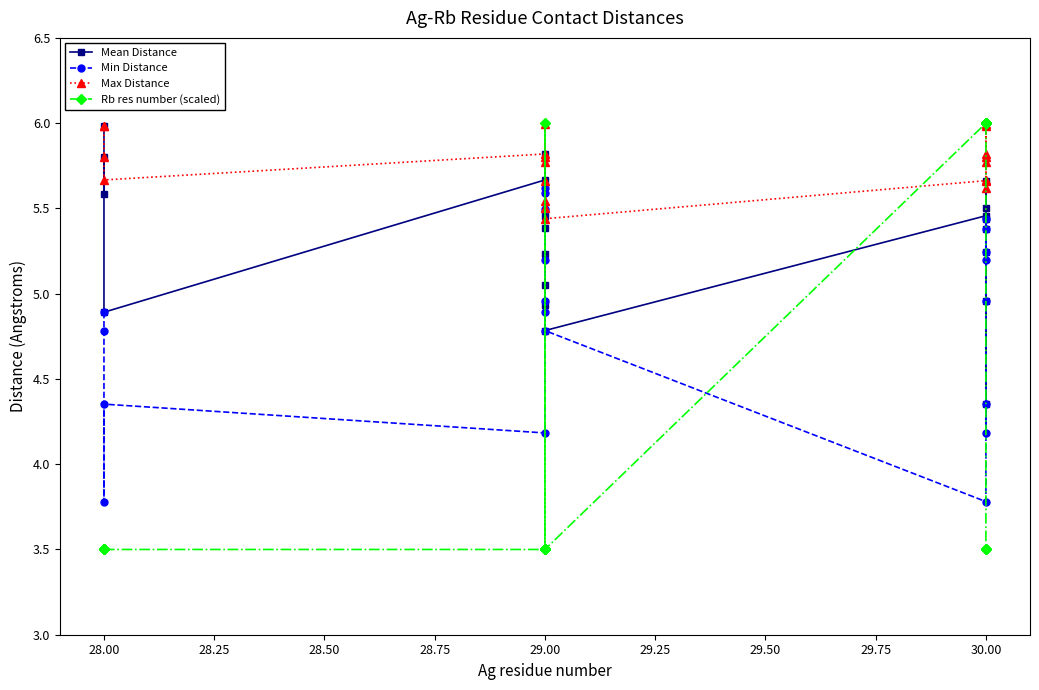

At how many categories does at least one series exceed 3?

20